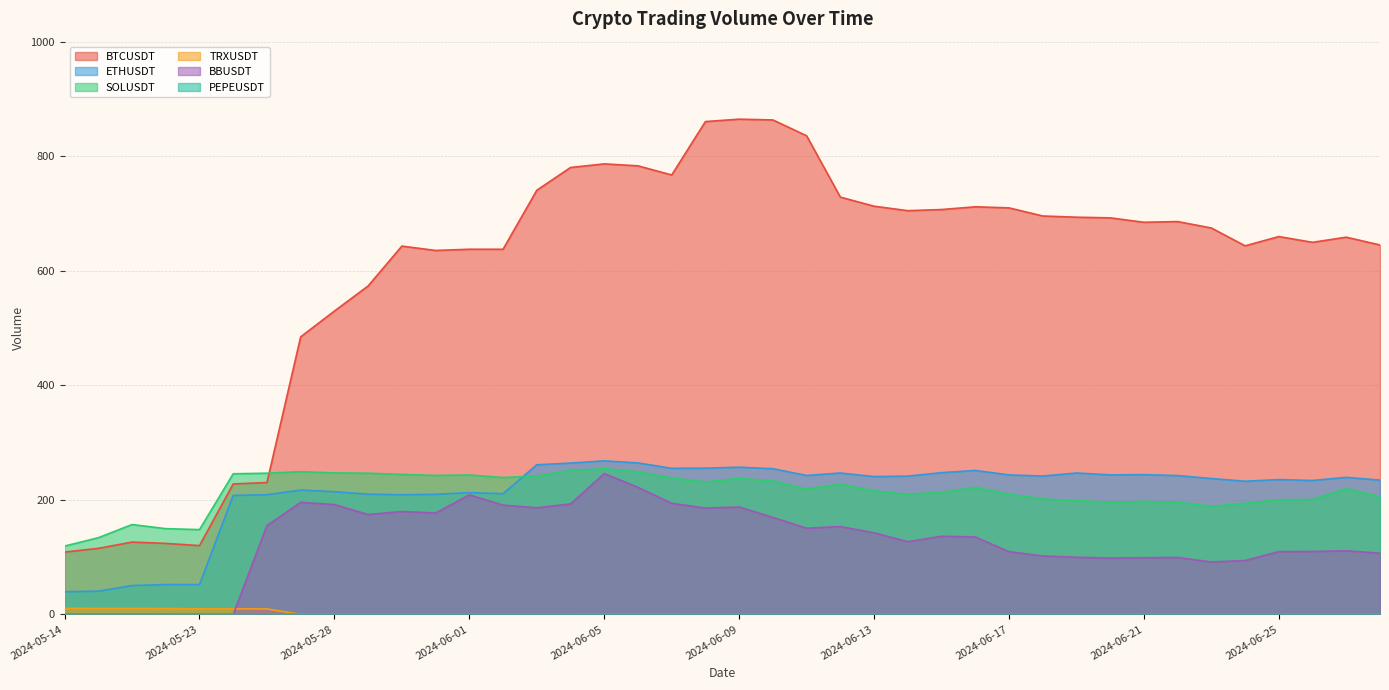

Which series has the largest total across all categories?

BTCUSDT